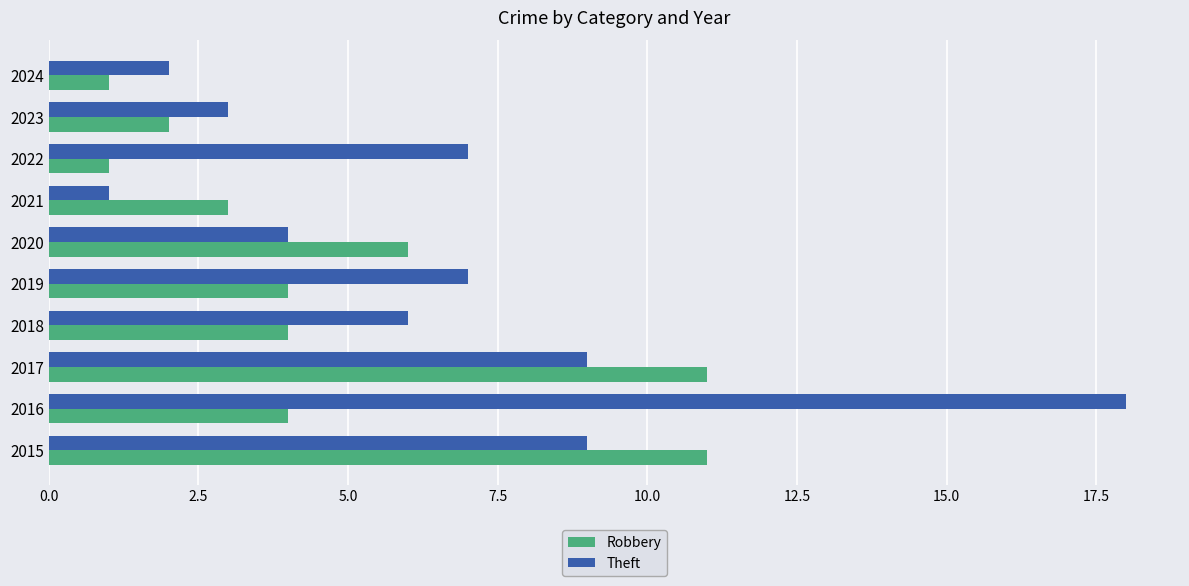

Rank the series by their maximum value, from lowest to highest.

Robbery, Theft